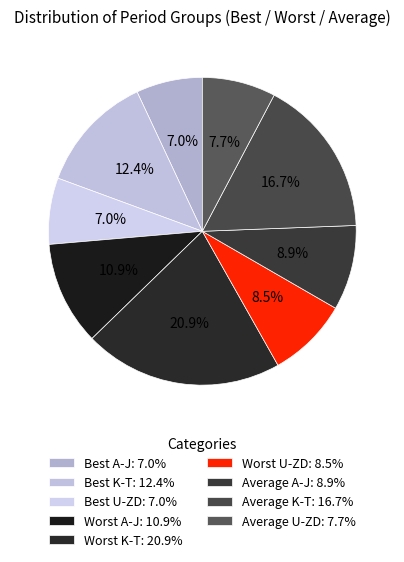

Rank the categories by value from highest to lowest.

Worst K-T, Average K-T, Best K-T, Worst A-J, Average A-J, Worst U-ZD, Average U-ZD, Best A-J, Best U-ZD